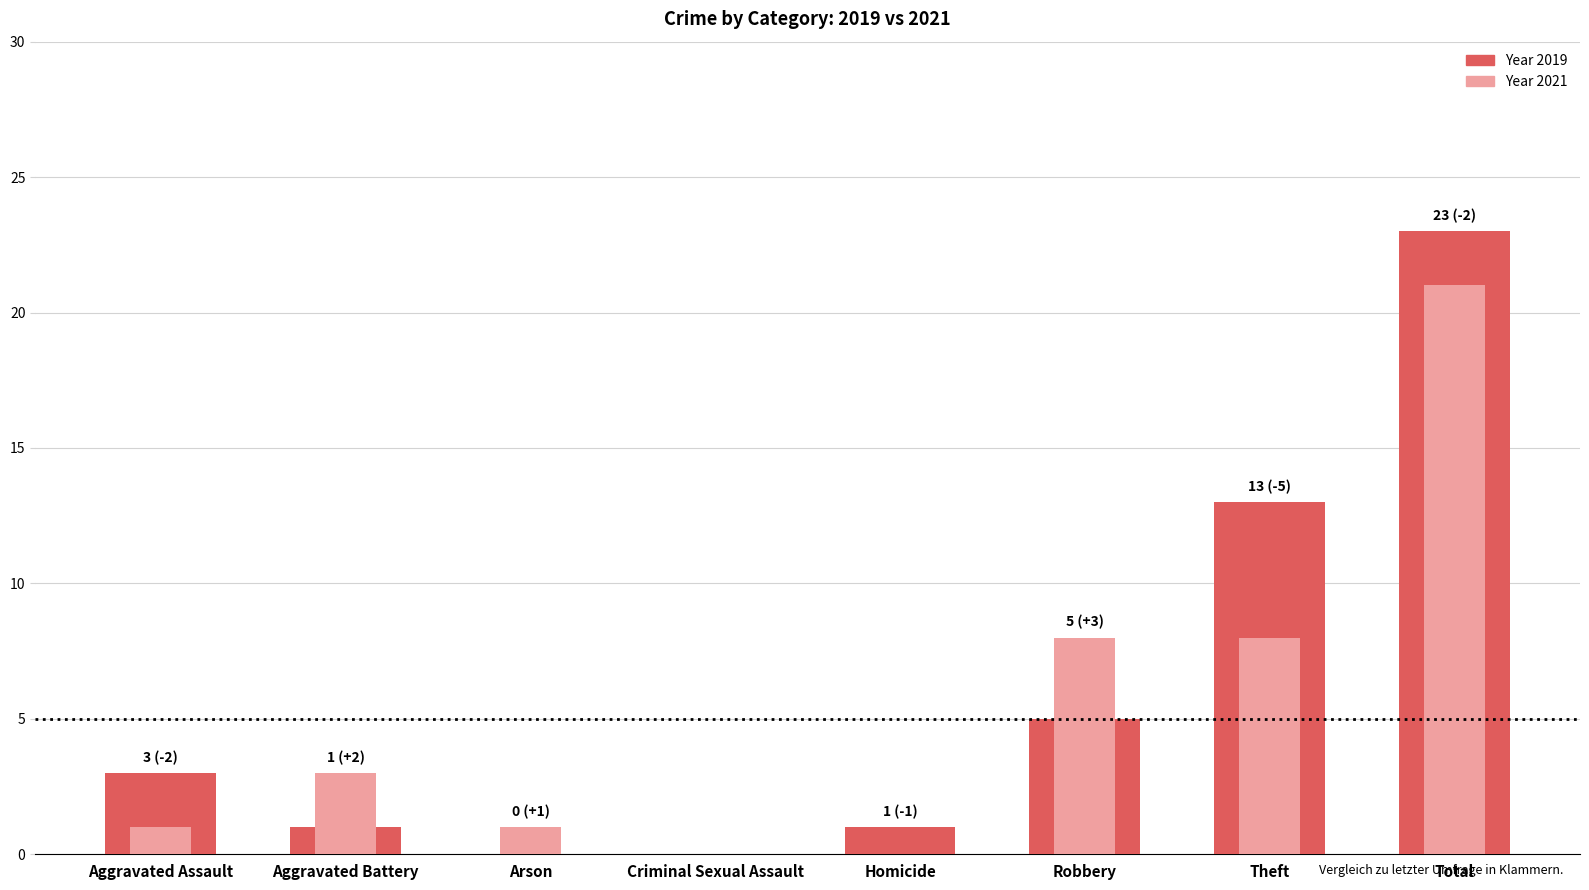

What position from the left is Arson?

3